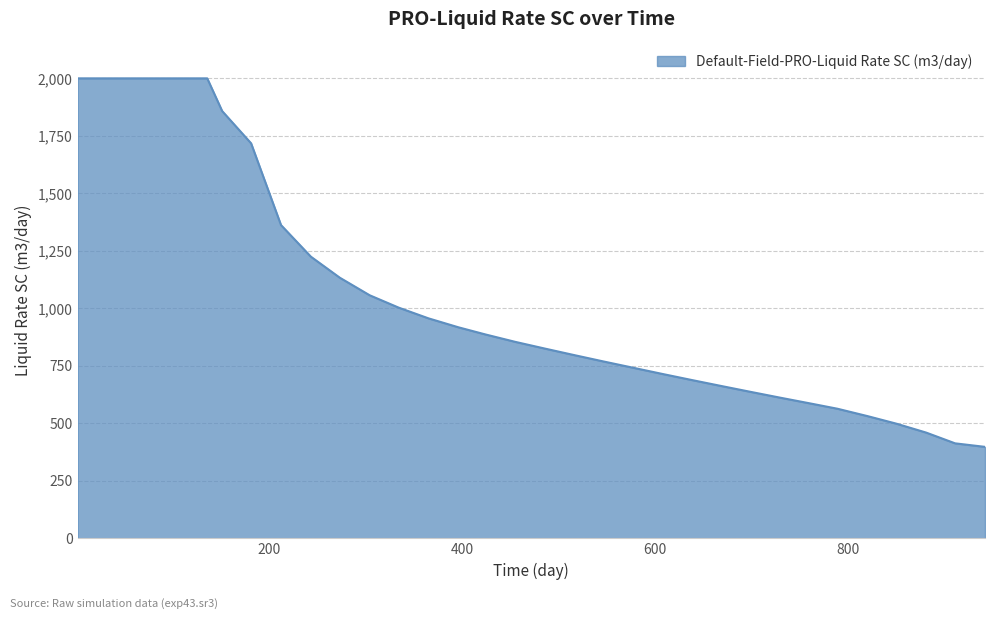

How many lines are shown in the chart?

1